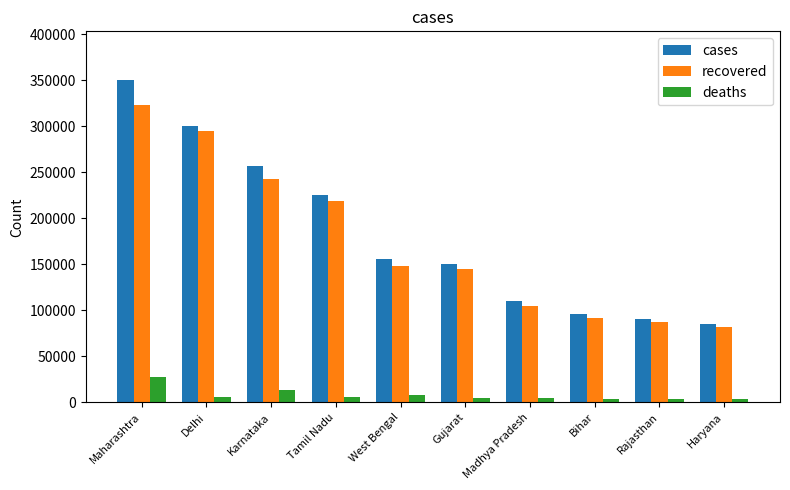

Rank the series by their maximum value, from lowest to highest.

deaths, recovered, cases